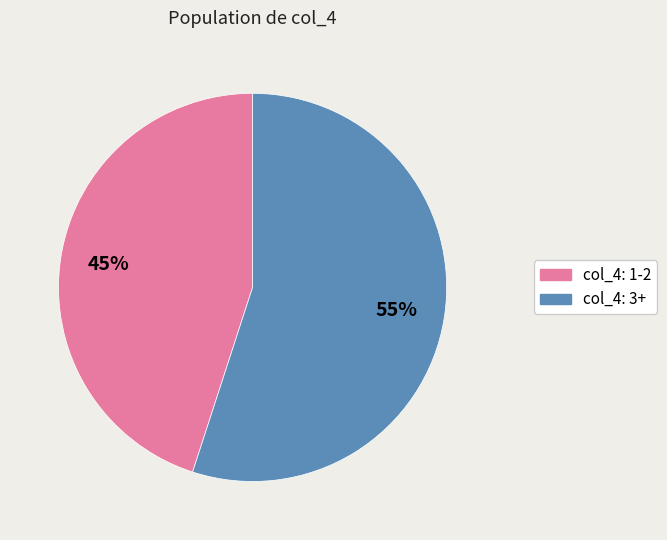

To the nearest percent, what is the average slice percentage?

50%